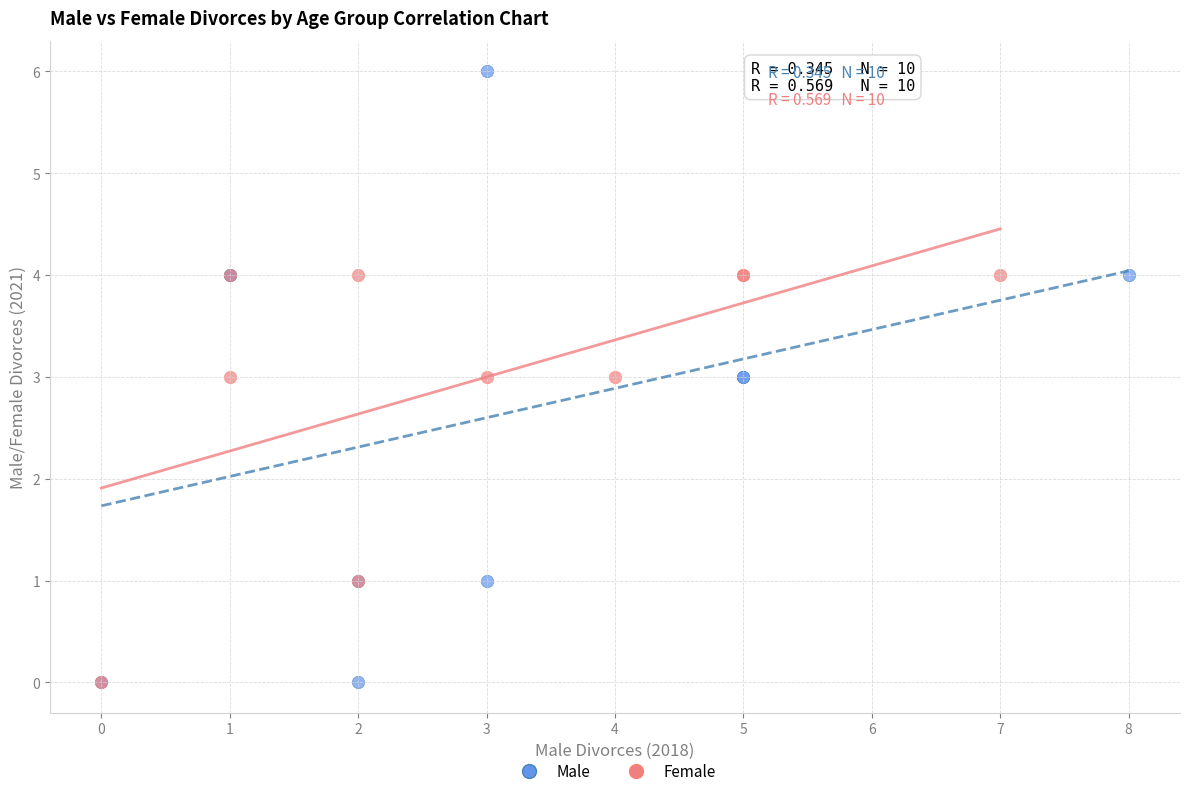

Which series contains the highest Y value?

Male